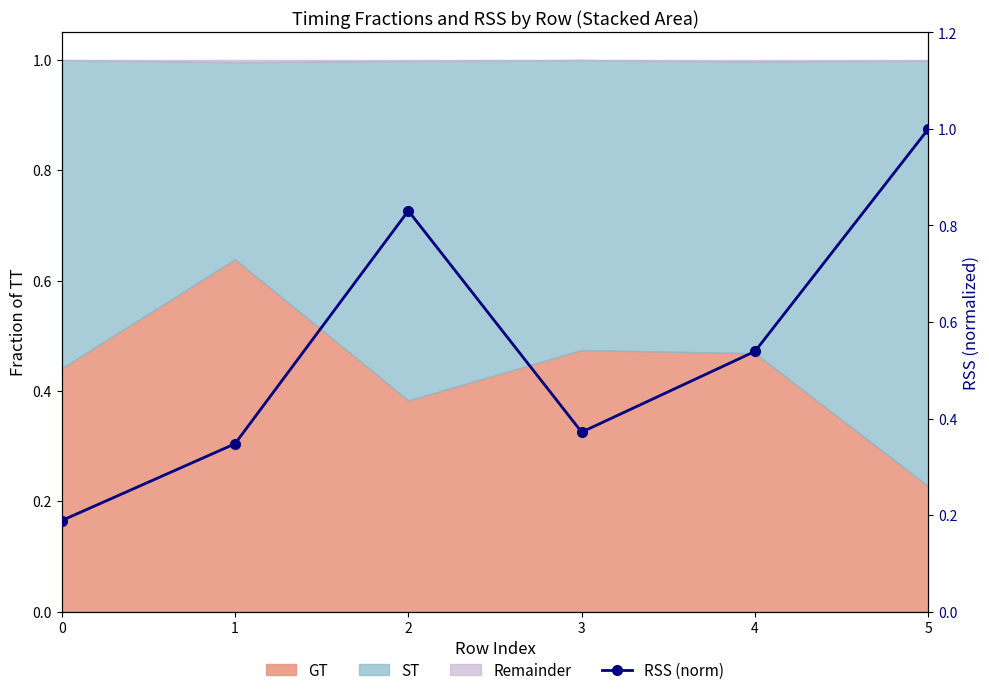

What is the difference between the maximum and minimum values?

0.8